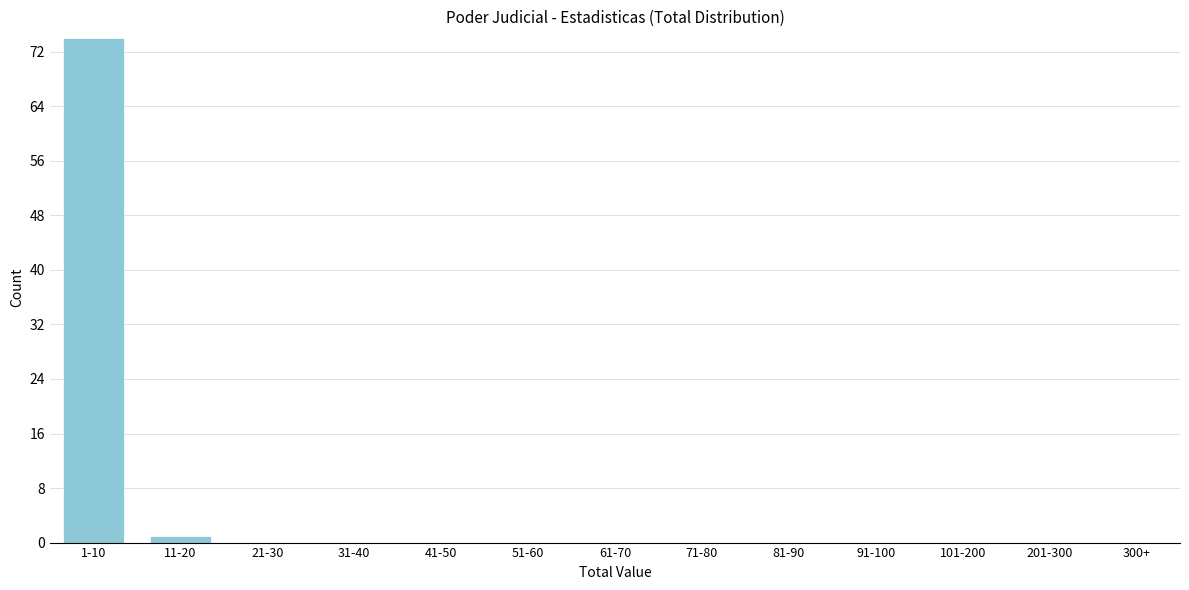

Reading left to right, list all the values displayed in this chart.

1-10=74	11-20=1	21-30=0	31-40=0	41-50=0	51-60=0	61-70=0	71-80=0	81-90=0	91-100=0	101-200=0	201-300=0	300+=0